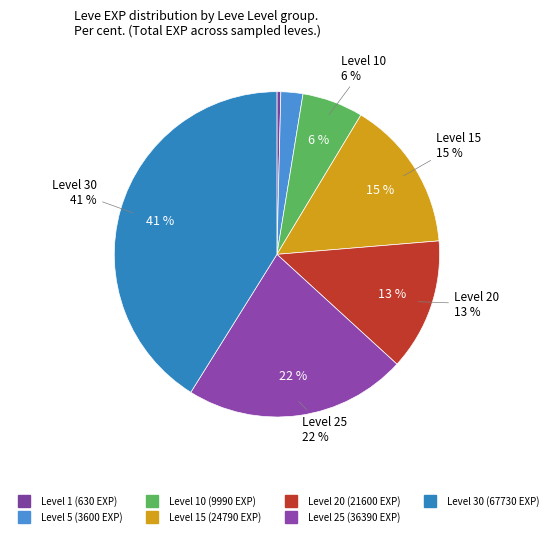

Which category has the biggest portion of the pie?

Level 30